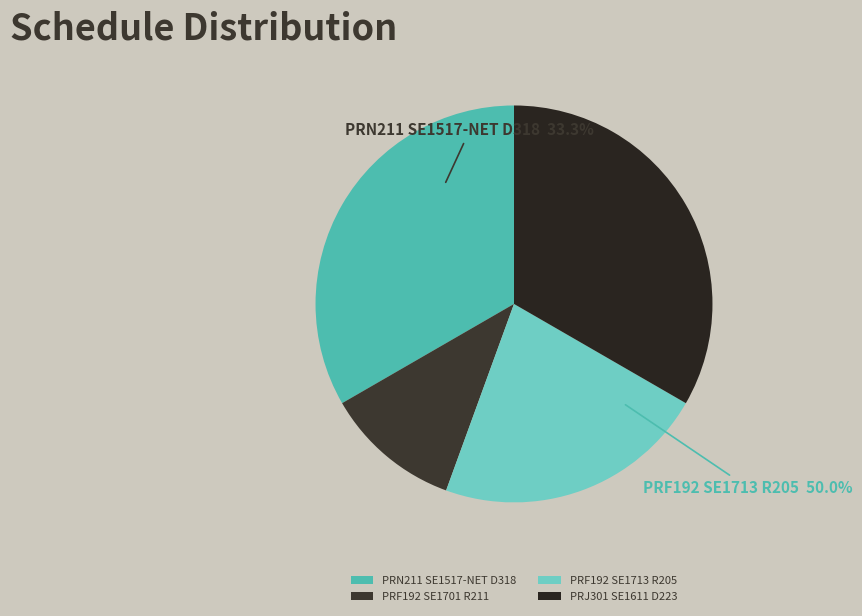

Between PRN211 SE1517-NET D318 and PRF192 SE1713 R205, which is larger?

PRN211 SE1517-NET D318